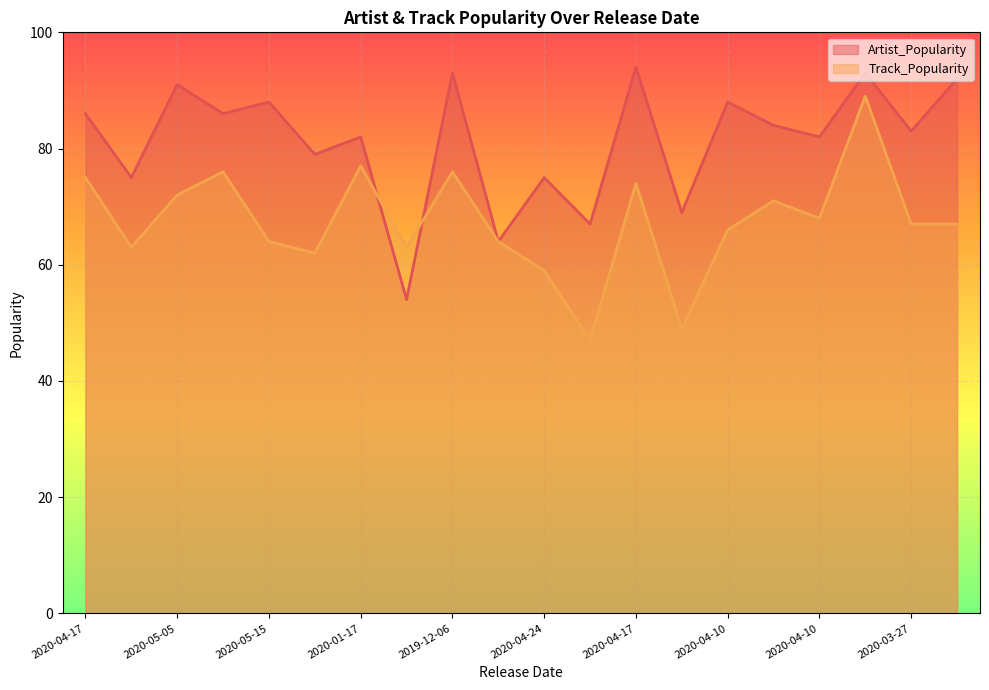

How many data points in Track_Popularity are less than 67?

9